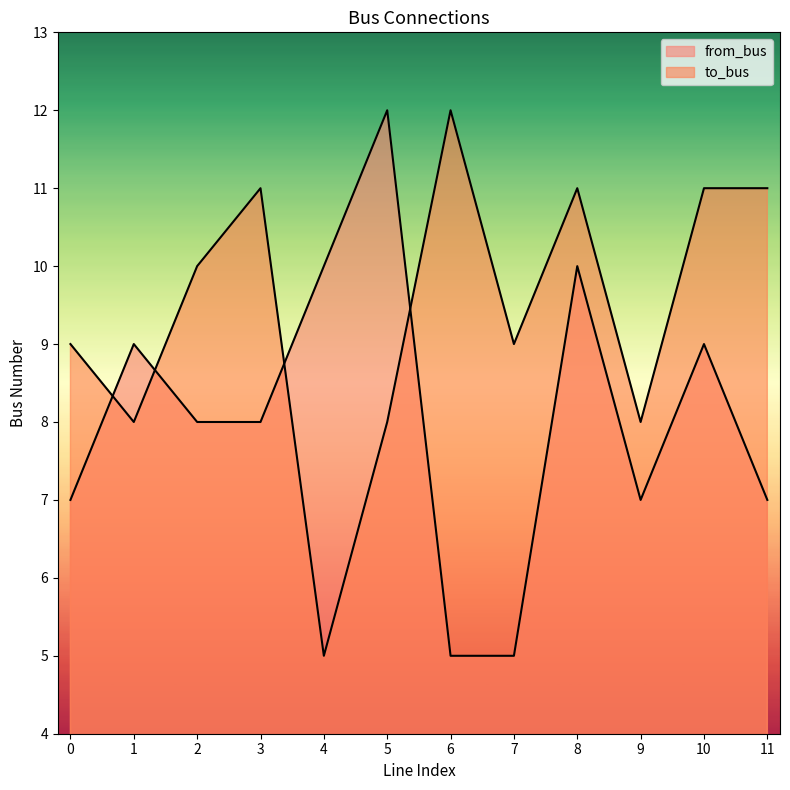

List the labels in order of from_bus value, largest first.

5, 4, 8, 1, 10, 2, 3, 0, 9, 11, 6, 7